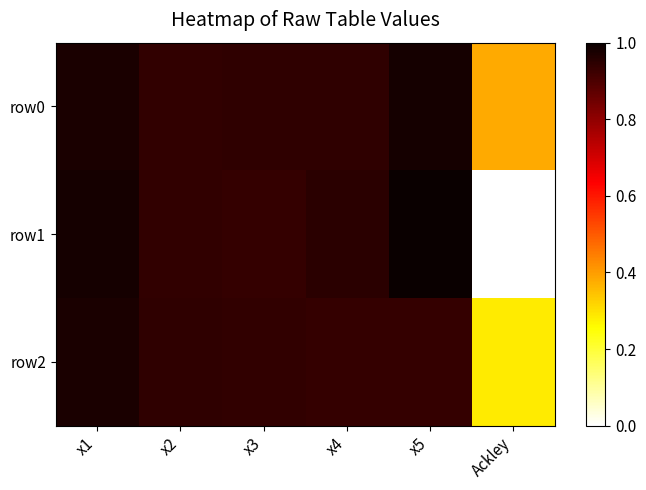

Reading left to right, extract all data points from this chart.

row0: x1=1.0	x2=0.9	x3=0.9	x4=0.9	x5=1.0	Ackley=0.4
row1: x1=1.0	x2=0.9	x3=0.9	x4=1.0	x5=1.0	Ackley=0.0
row2: x1=1.0	x2=0.9	x3=0.9	x4=0.9	x5=0.9	Ackley=0.3